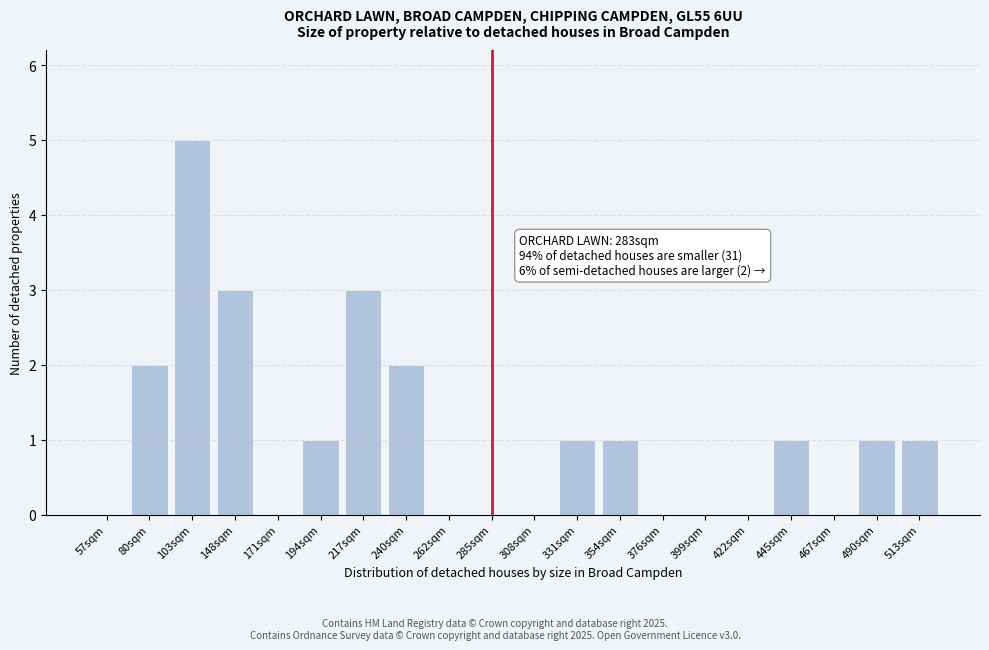

Reading left to right, transcribe all the data shown in this chart.

57sqm=0	80sqm=2	103sqm=5	148sqm=3	171sqm=0	194sqm=1	217sqm=3	240sqm=2	262sqm=0	285sqm=0	308sqm=0	331sqm=1	354sqm=1	376sqm=0	399sqm=0	422sqm=0	445sqm=1	467sqm=0	490sqm=1	513sqm=1